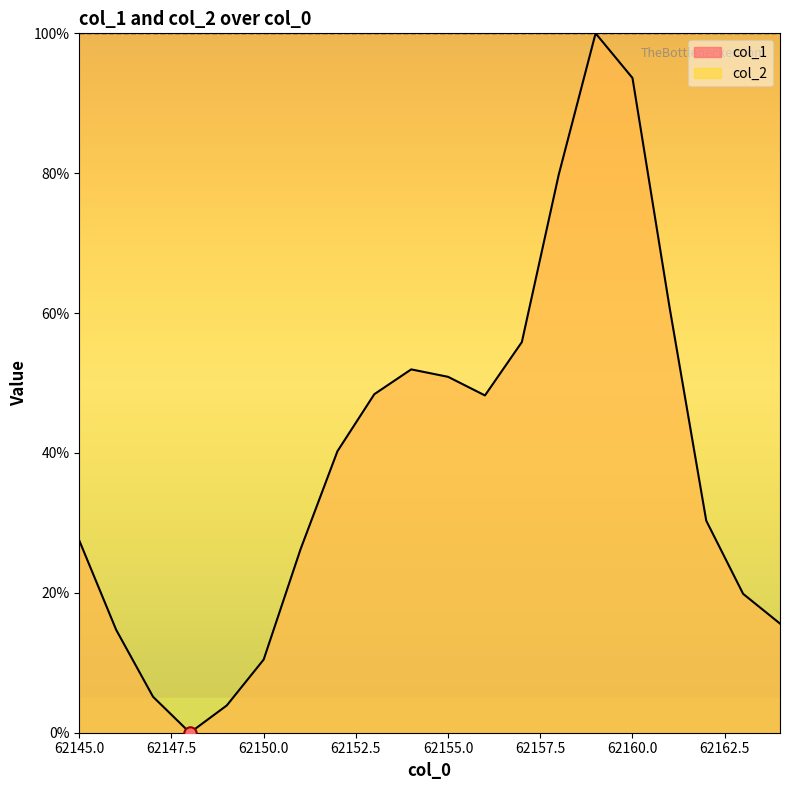

What is the change in value from 62147 to 62159?

+94.9